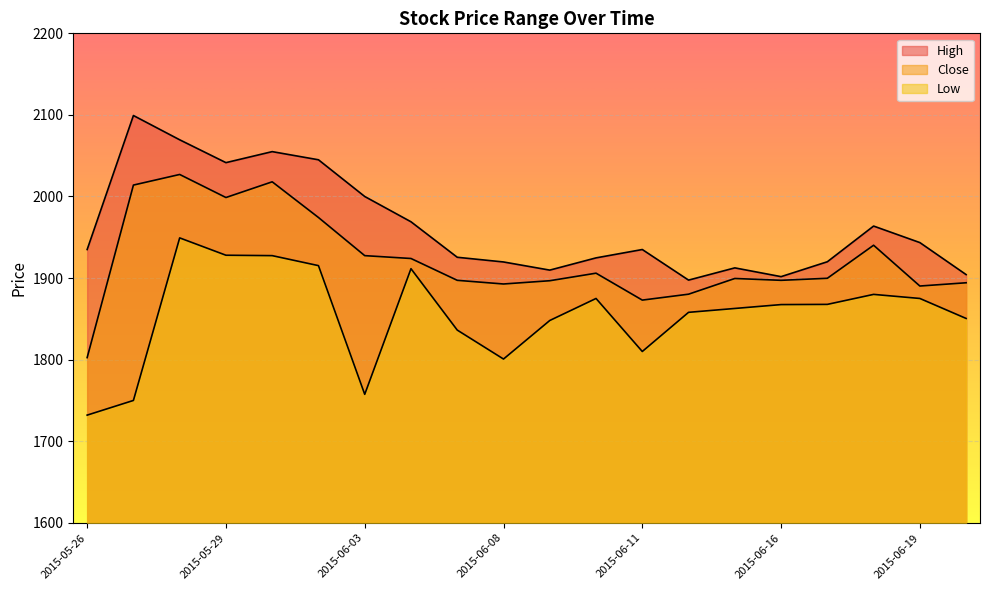

What is the difference between the second highest and minimum values in the High series?

172.0